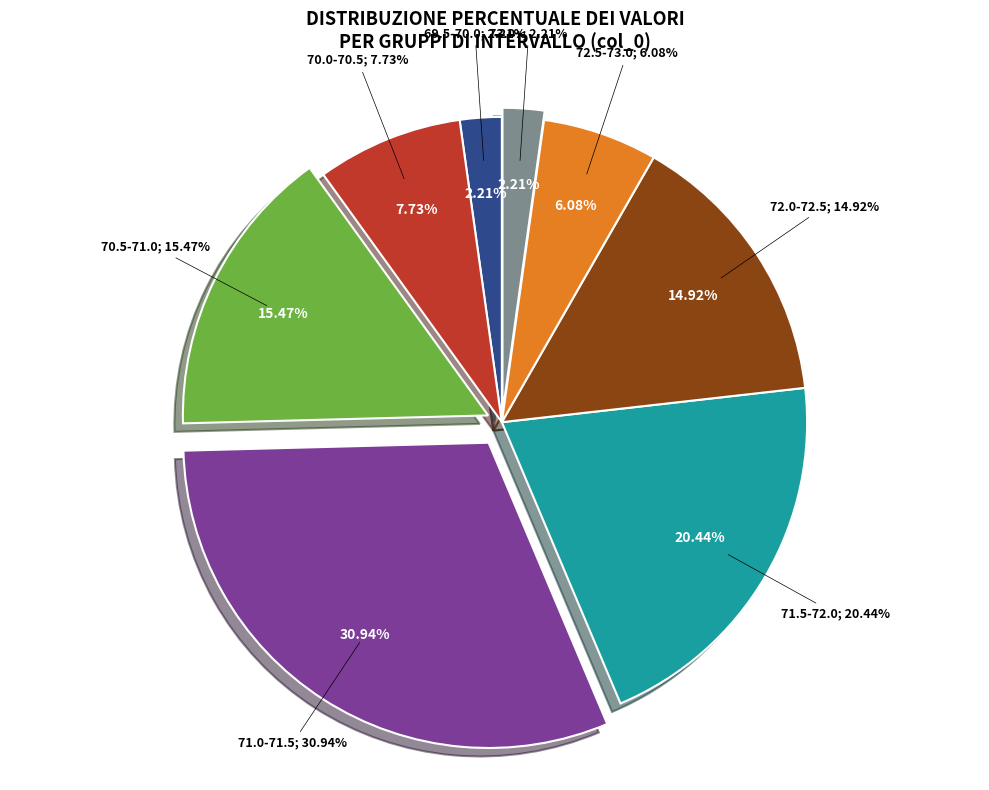

To the nearest percent, what is the combined percentage of 72.5-73.0 and 70.0-70.5?

14%